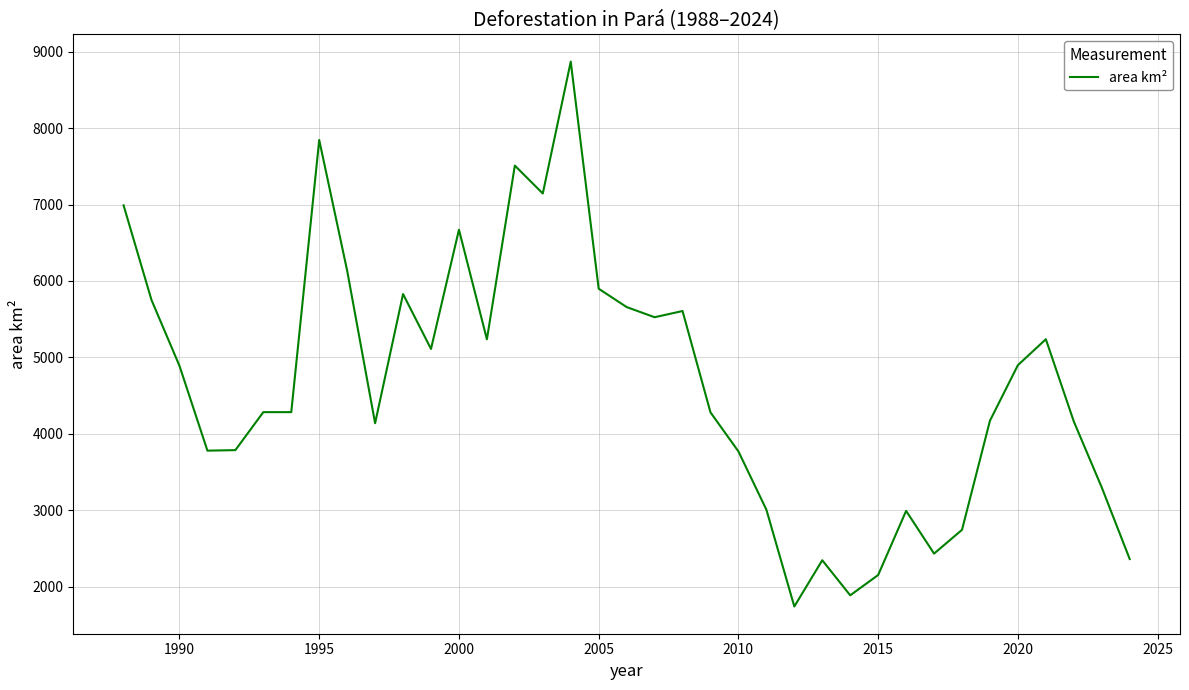

What is the minimum value shown in the chart?

1741